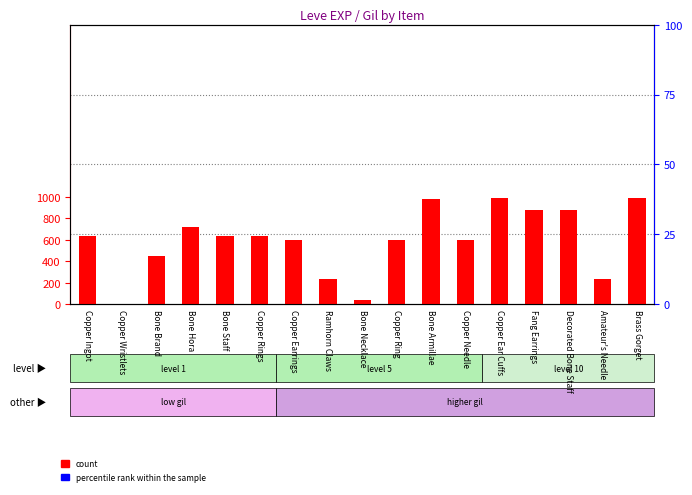

Which series has the largest total across all categories?

count